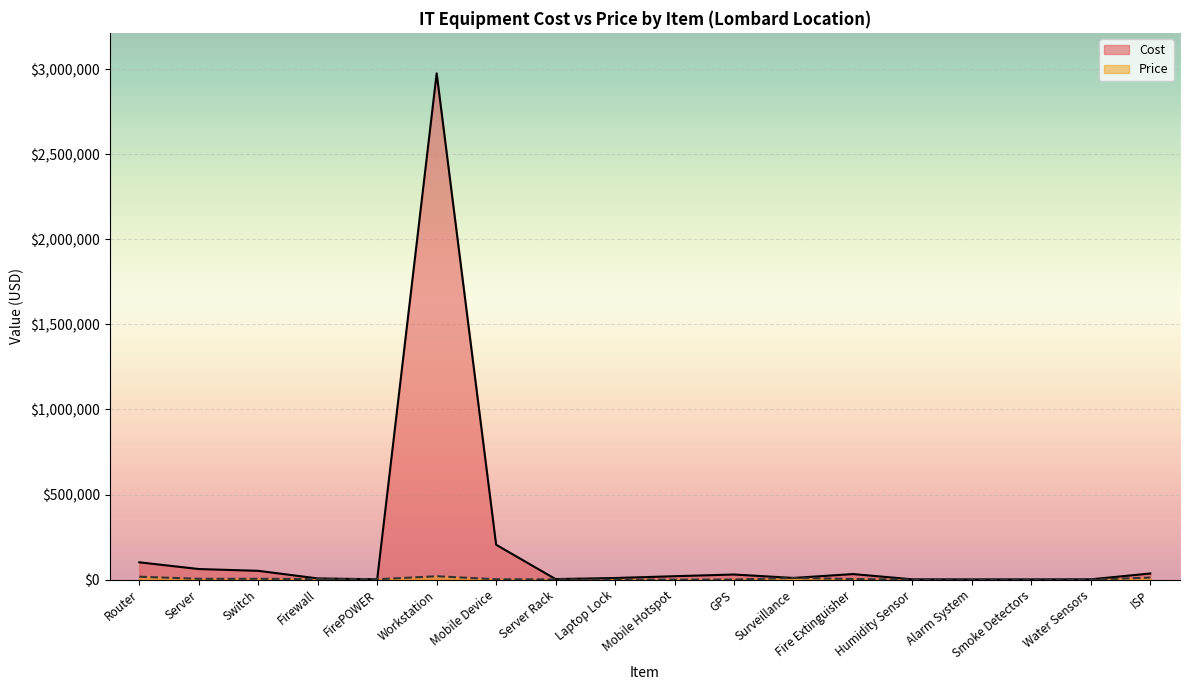

What is the average value of the Price series?

4518.9